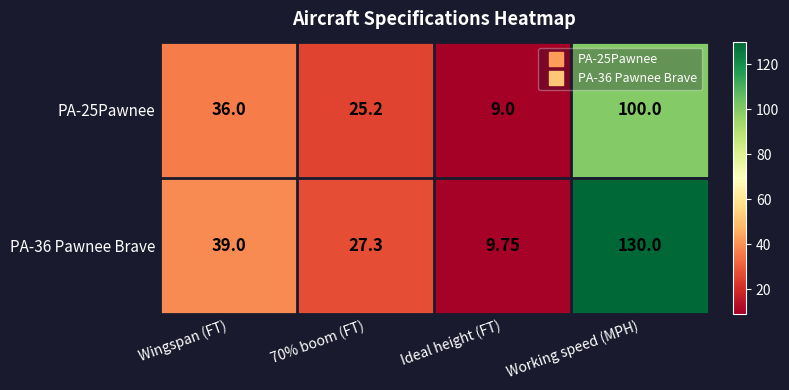

Rank the series by their maximum value, from lowest to highest.

PA-25Pawnee, PA-36 Pawnee Brave